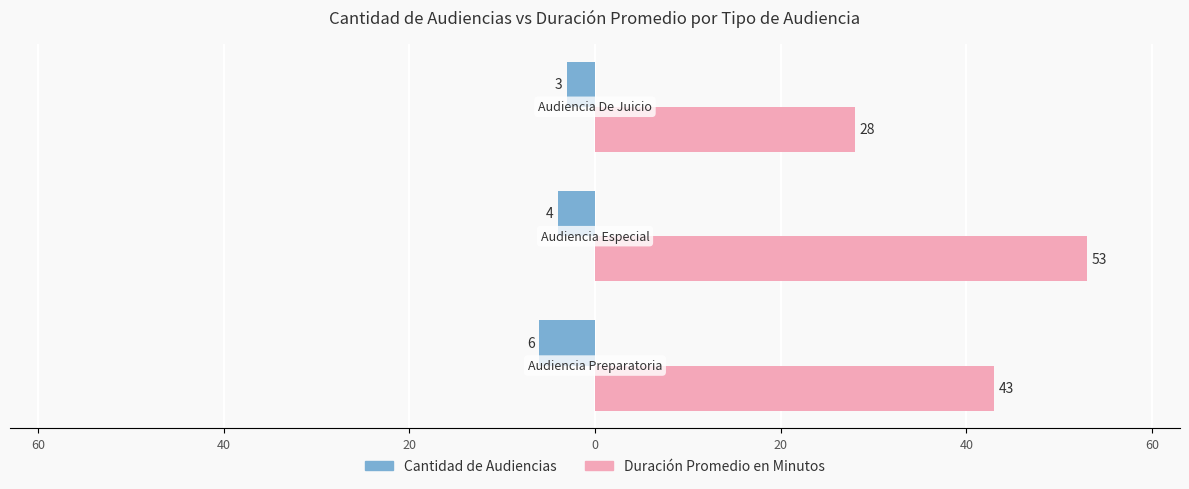

What is the difference between the maximum and minimum values in the Duración Promedio en Minutos series?

25